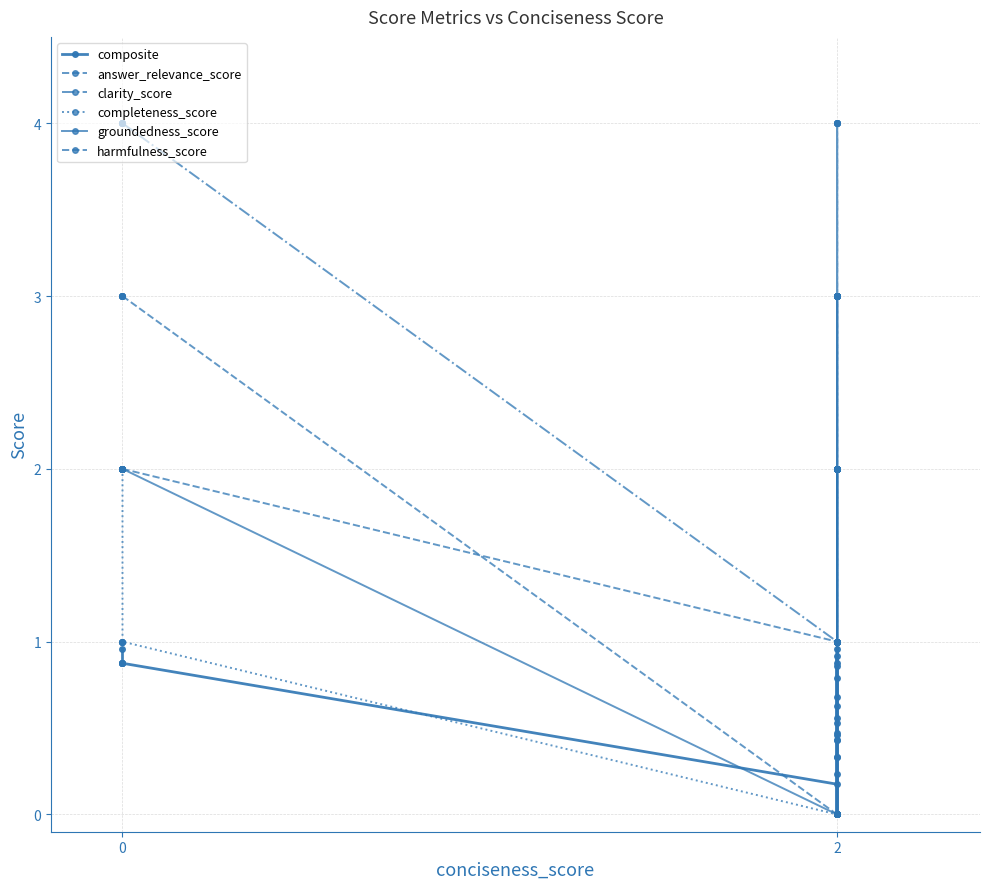

True or false: groundedness_score and harmfulness_score cross at least once.

False